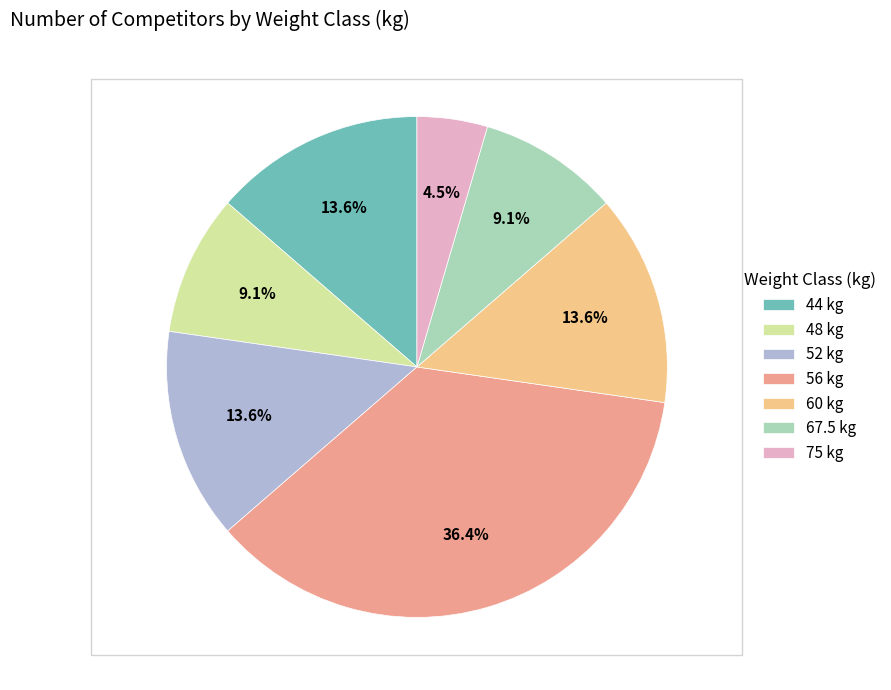

Is it true that 48 is 3% of the pie?

False